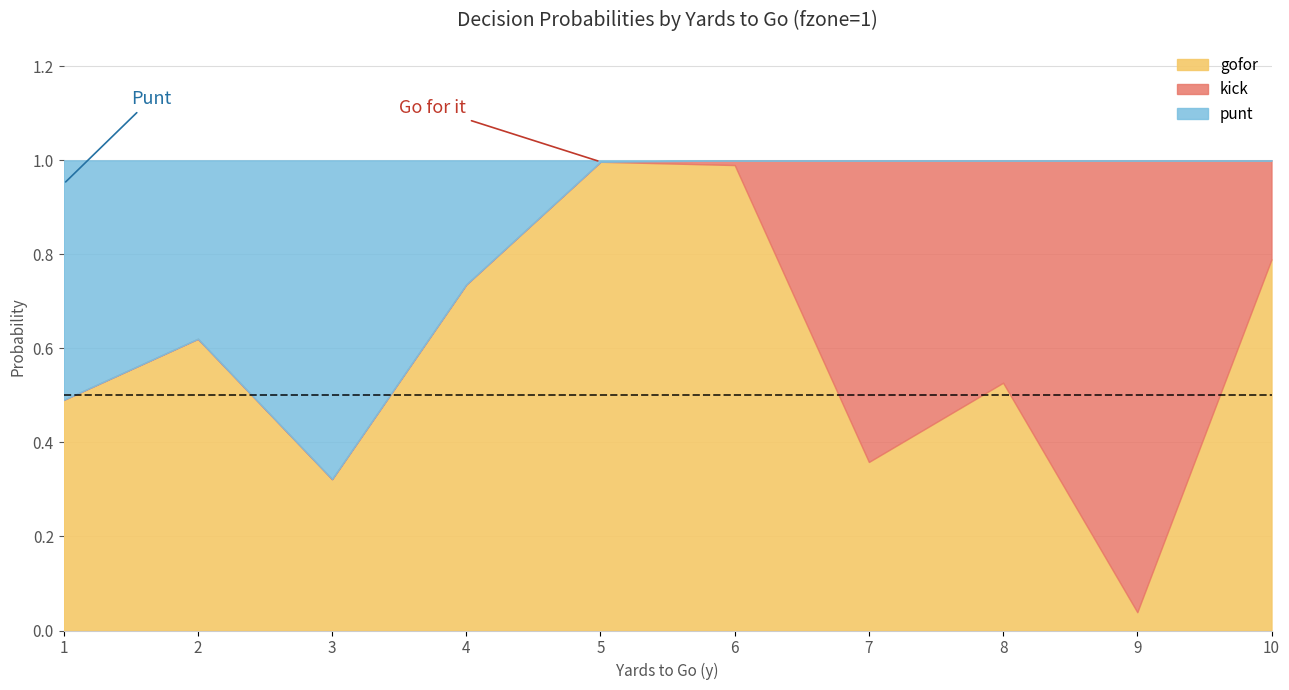

Reading left to right, what are all the values shown in this chart?

punt: 1=0.5	2=0.4	3=0.7	4=0.3	5=0.0	6=0.0	7=0.0	8=0.0	9=0.0	10=0.0
kick: 1=0.0	2=0.0	3=0.0	4=0.0	5=0.0	6=0.0	7=0.6	8=0.5	9=1.0	10=0.2
gofor: 1=0.5	2=0.6	3=0.3	4=0.7	5=1.0	6=1.0	7=0.4	8=0.5	9=0.0	10=0.8